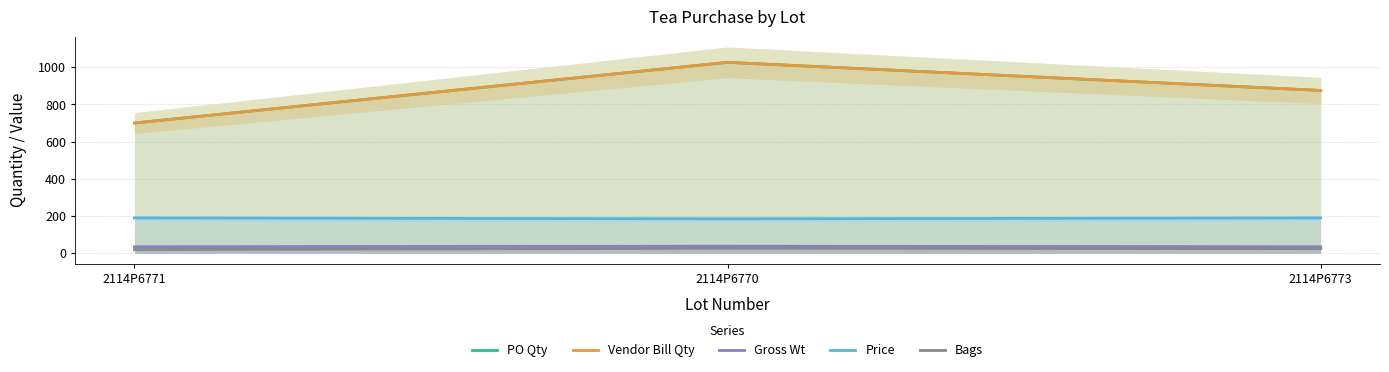

What is the spread (max minus min) of values at 2114P6770?

999.0